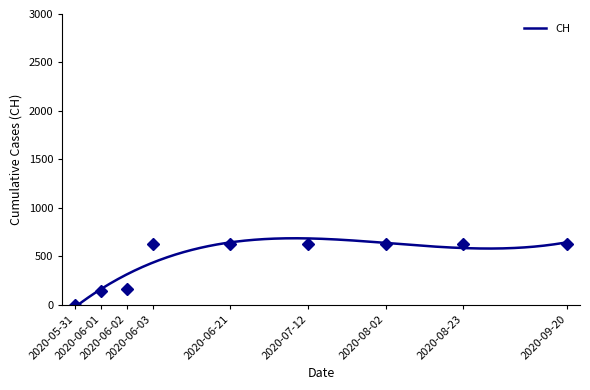

What is the maximum value for CH?

686.8